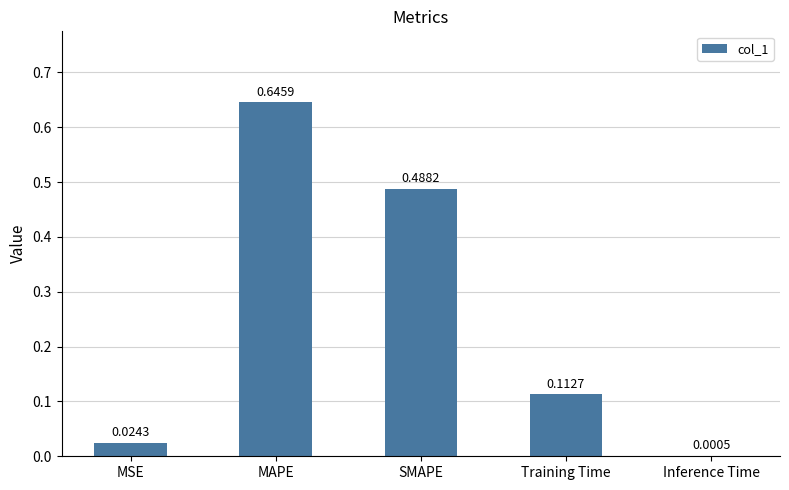

Which category has the highest value across all series?

MAPE